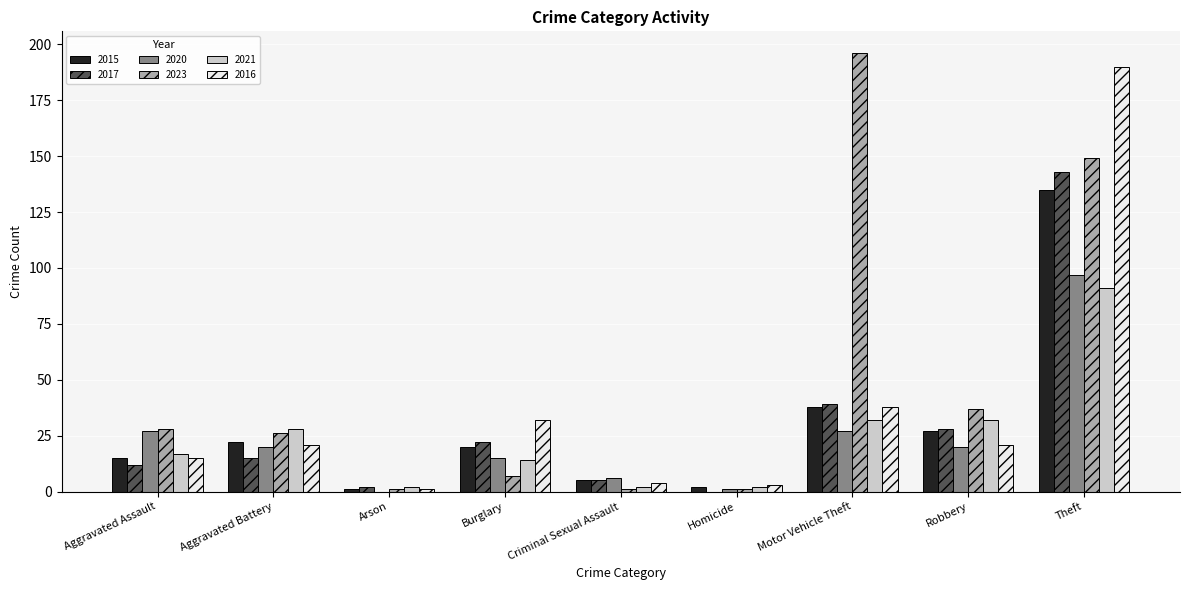

Are the bars horizontal?

No